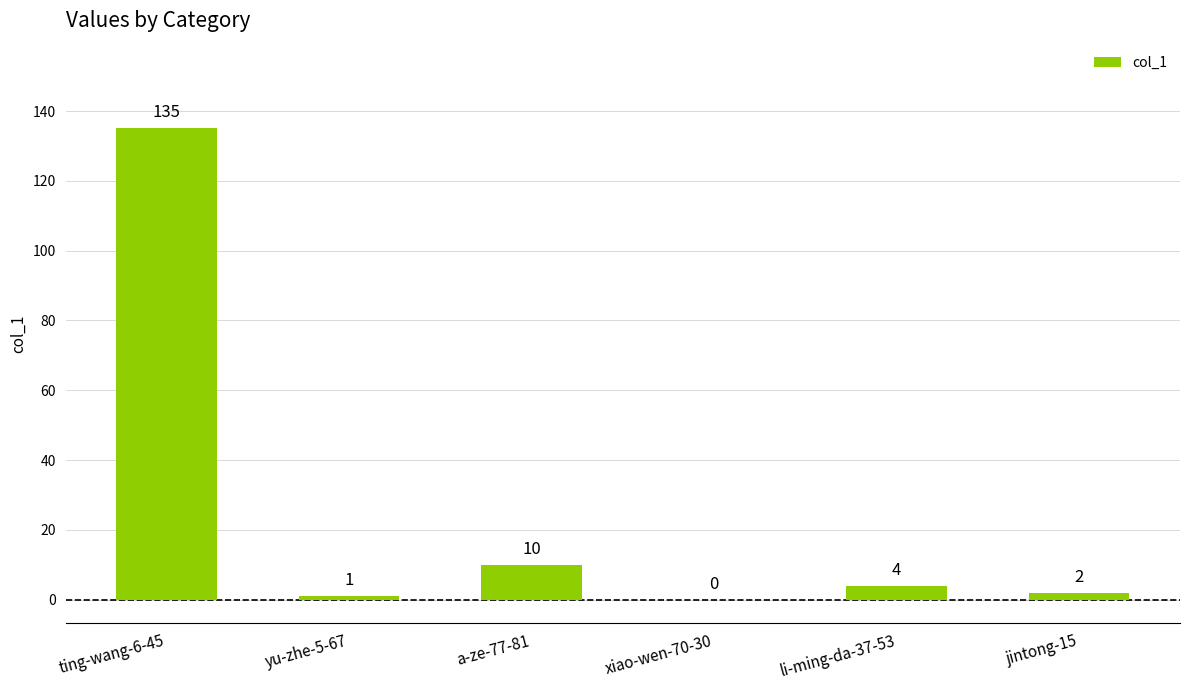

What is the sum of the values at ting-wang-6-45 and yu-zhe-5-67?

136